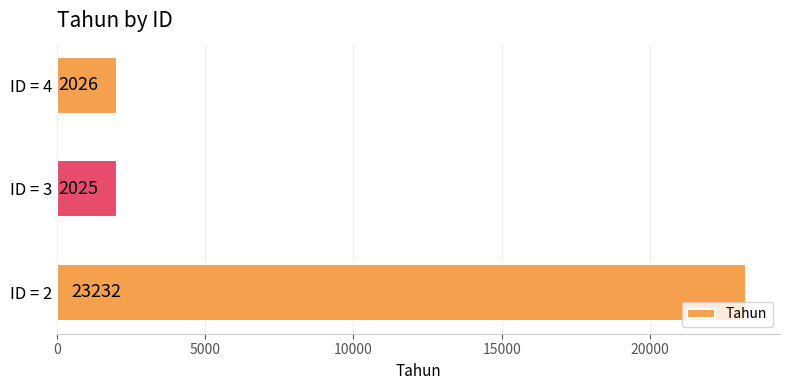

How many bars are there in total?

3